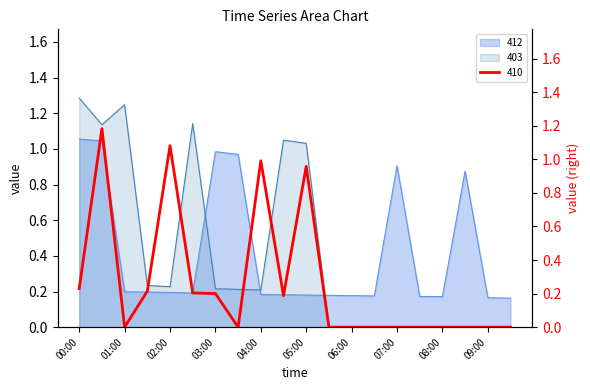

What is the sum of all 412 values?

8.4